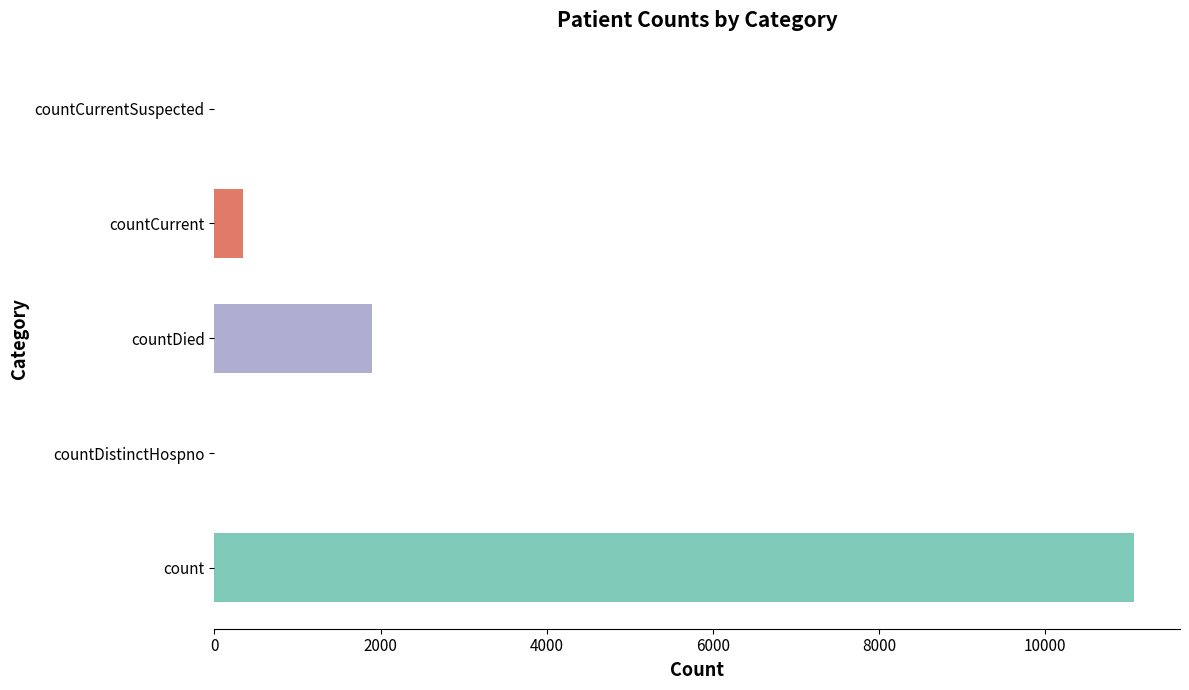

Reading bottom to top, extract all data points from this chart.

count=11069	countDistinctHospno=0	countDied=1896	countCurrent=339	countCurrentSuspected=0